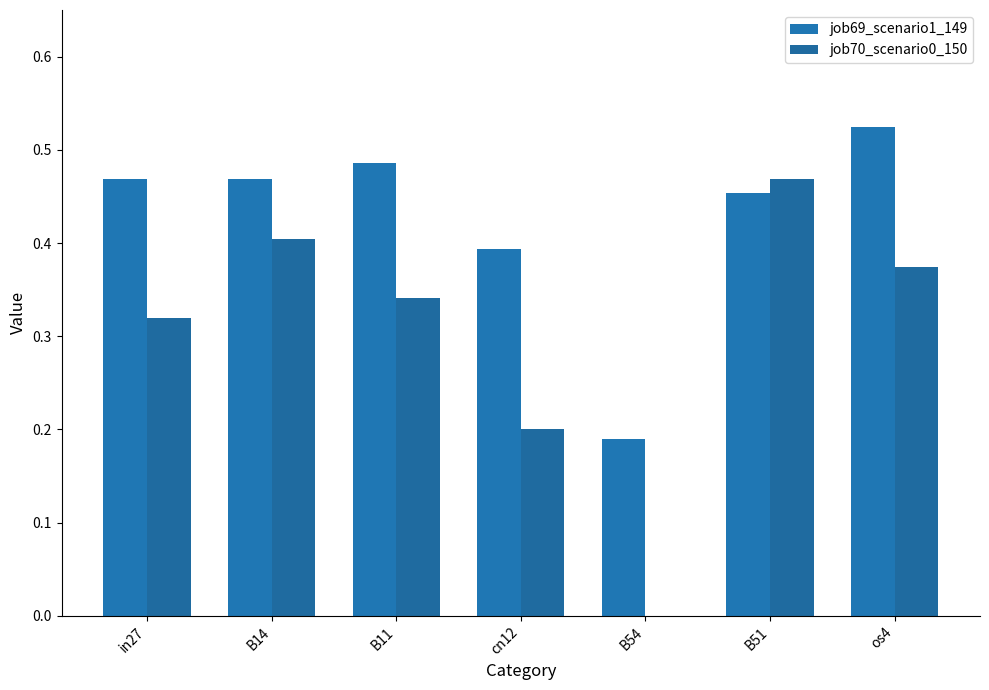

Between B14 and B51, which series saw the biggest shift?

job70_scenario0_150